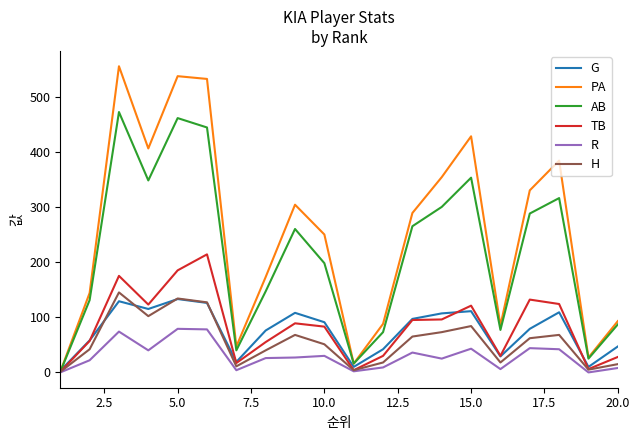

Which series has the largest range (max minus min)?

PA